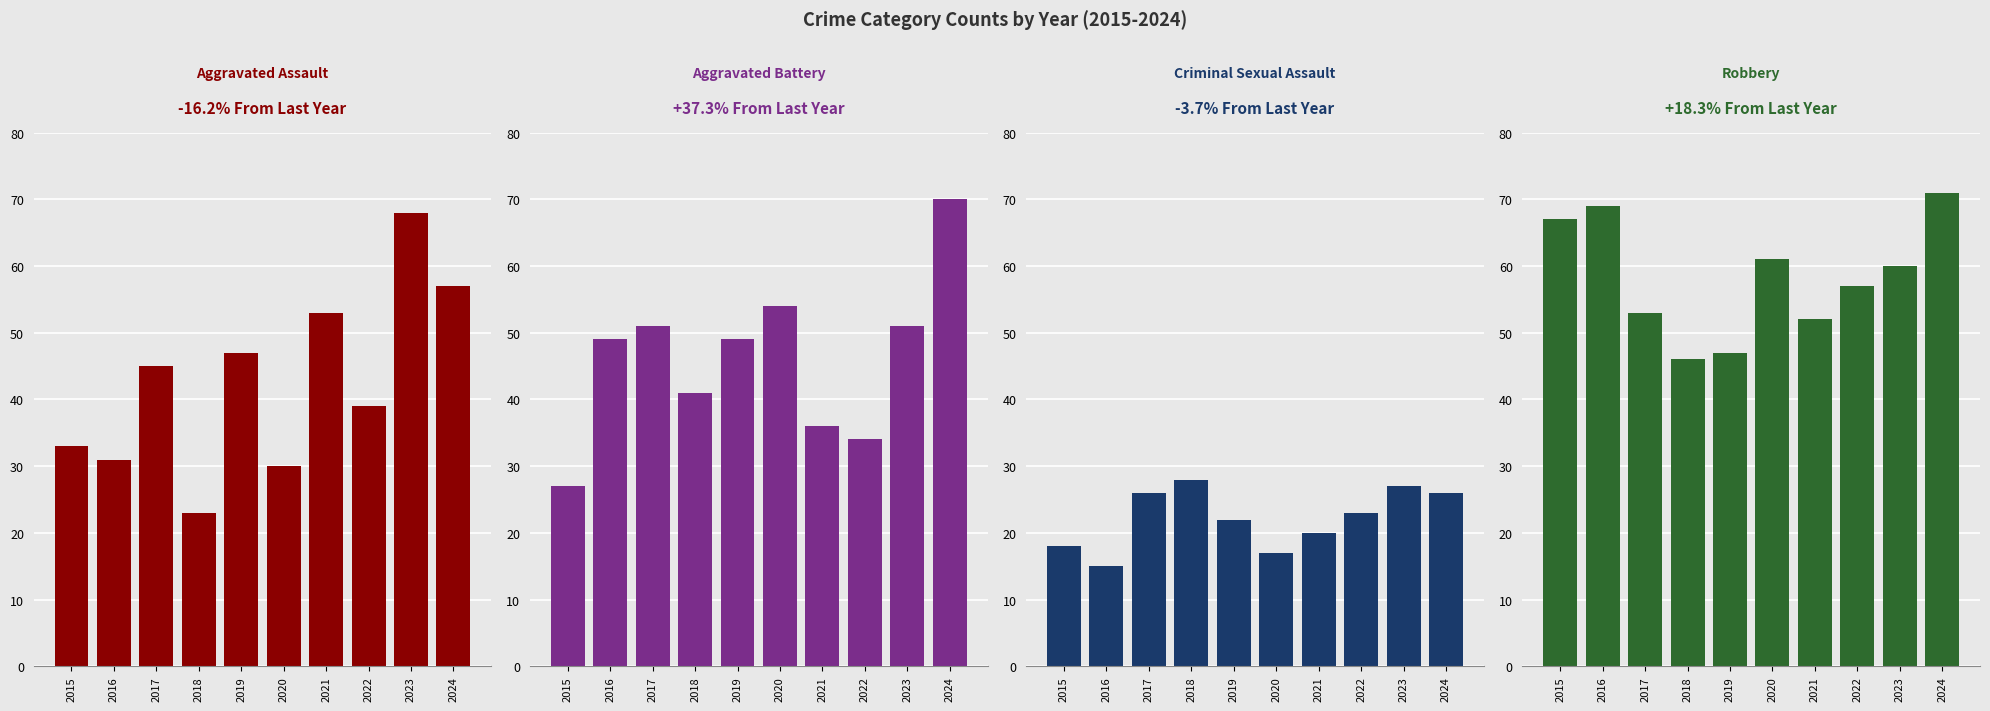

Is it true that Robbery equals 46 at 2018?

True